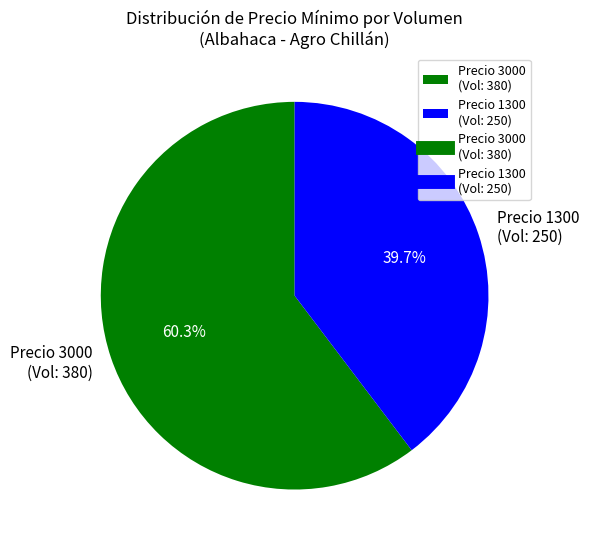

How many segments does this pie chart have?

2